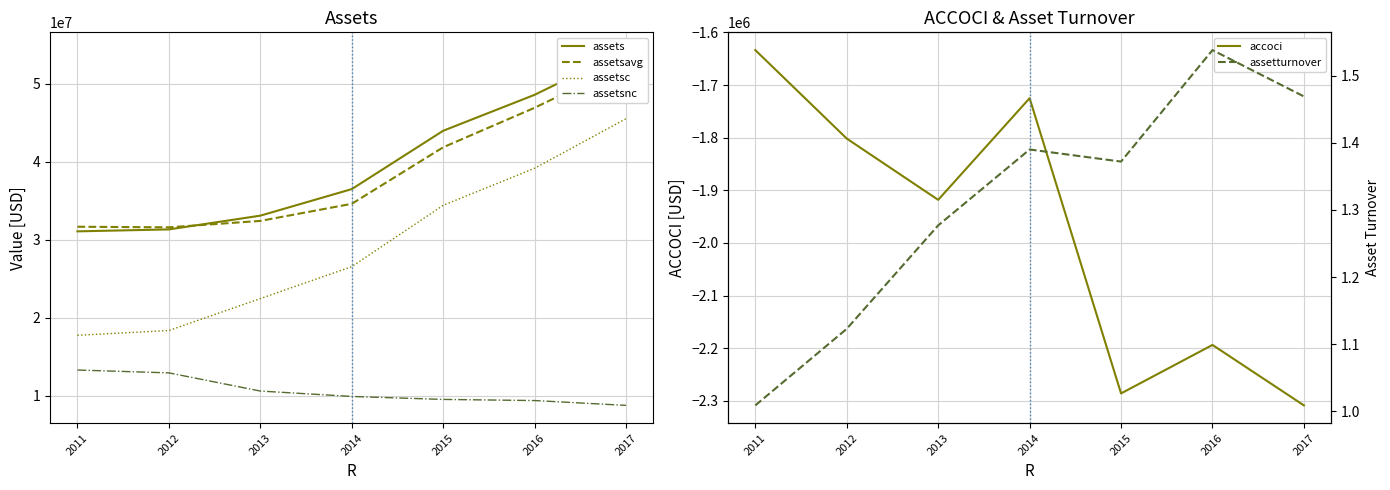

True or false: assetsc and assetsnc intersect in this chart.

False